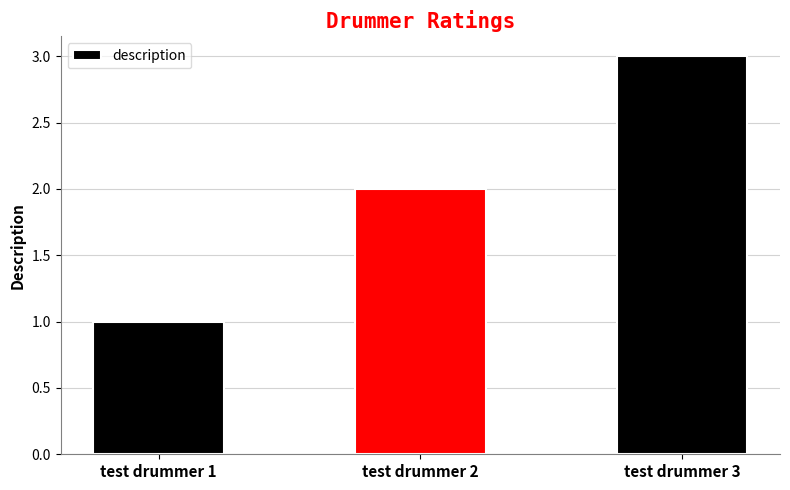

What is the change in value from test drummer 1 to test drummer 3?

+2